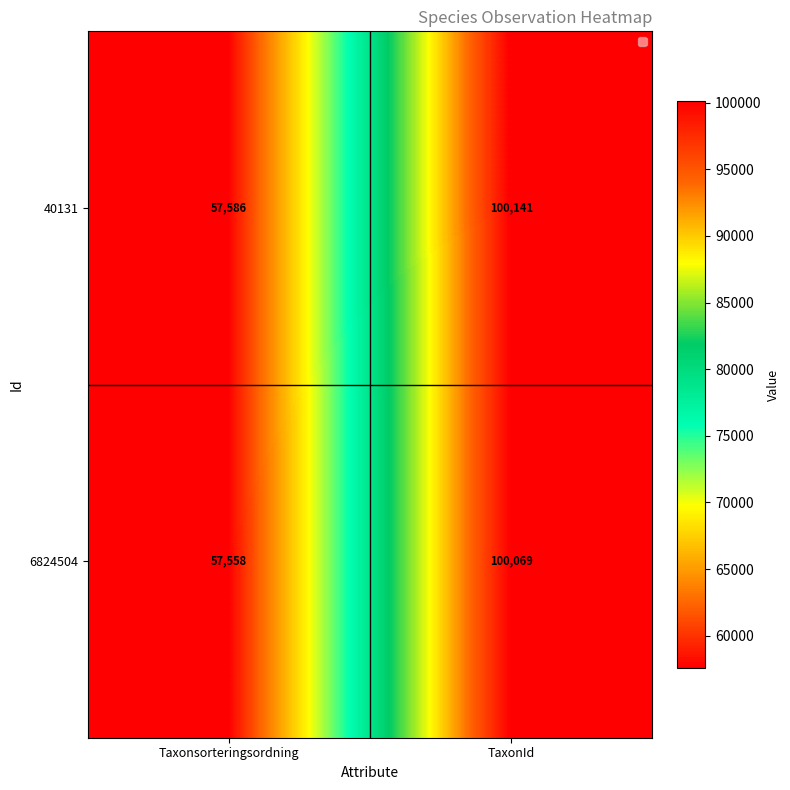

At how many categories does at least one series exceed 91659?

1